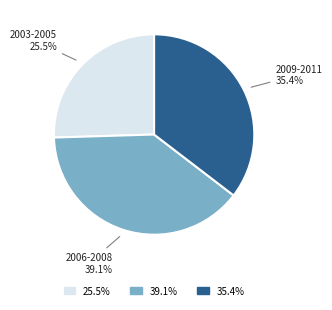

How many slices are in this pie chart?

3